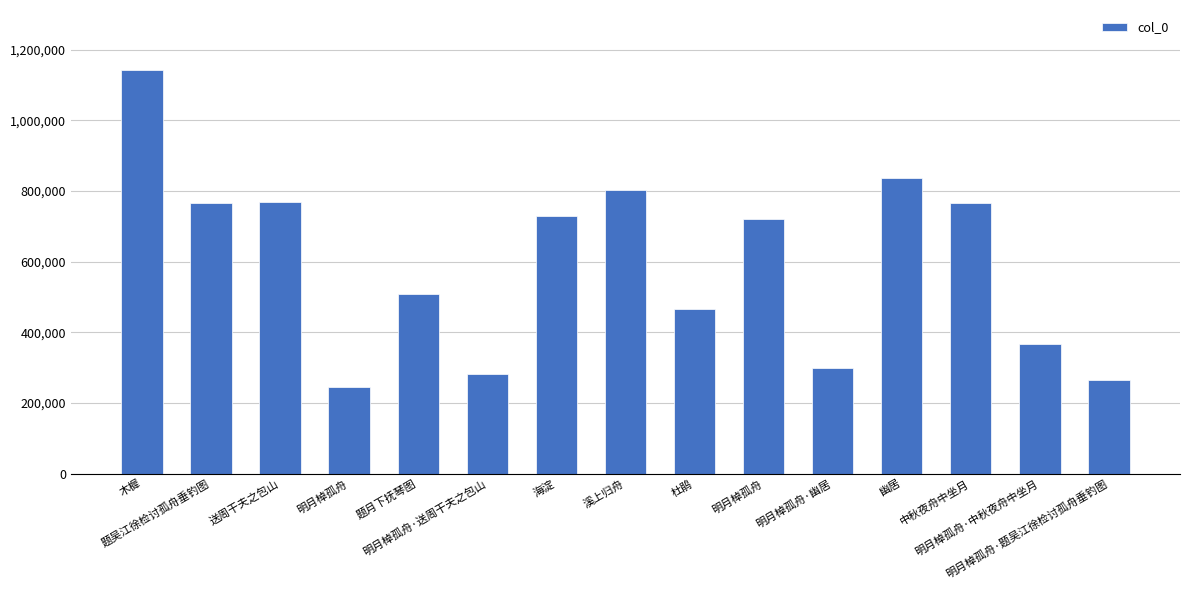

What is the smallest value displayed?

246564